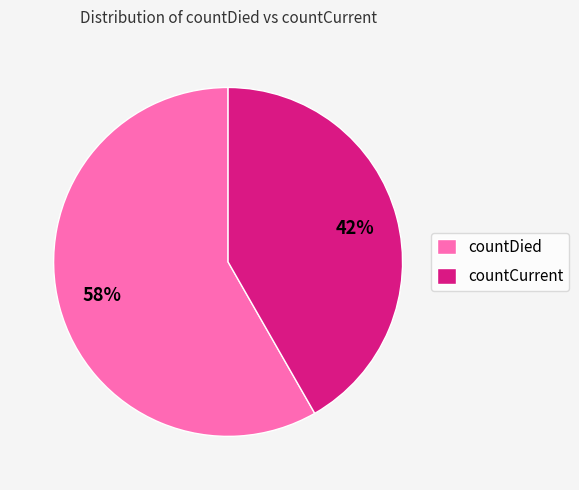

Approximately how many times larger is the value at countCurrent compared to countDied?

0.7